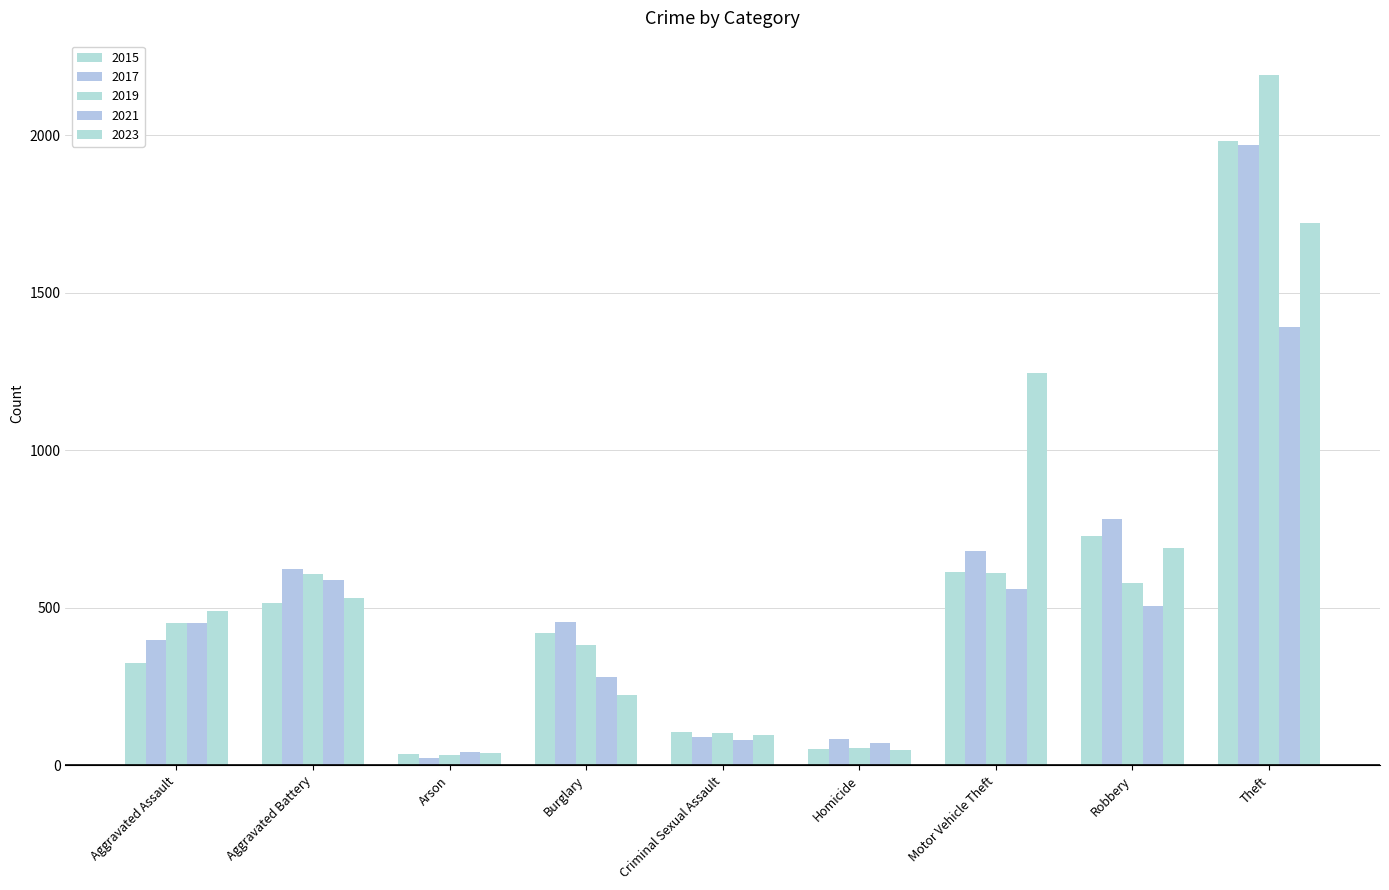

Rank the series at Burglary from highest to lowest value.

2017, 2015, 2019, 2021, 2023